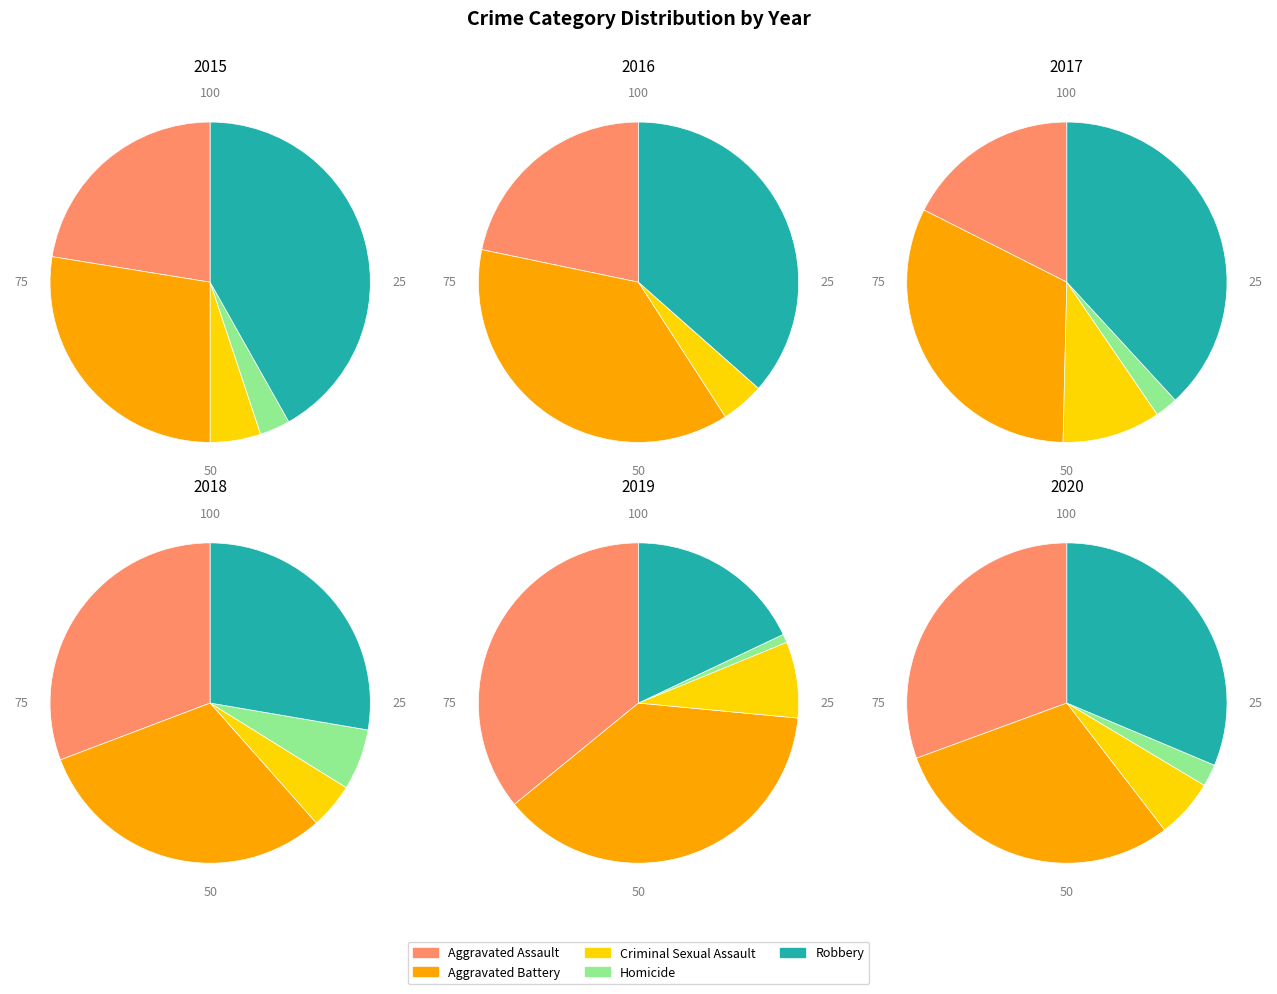

To the nearest percent, what is the difference between the largest and smallest slice percentages?

39%